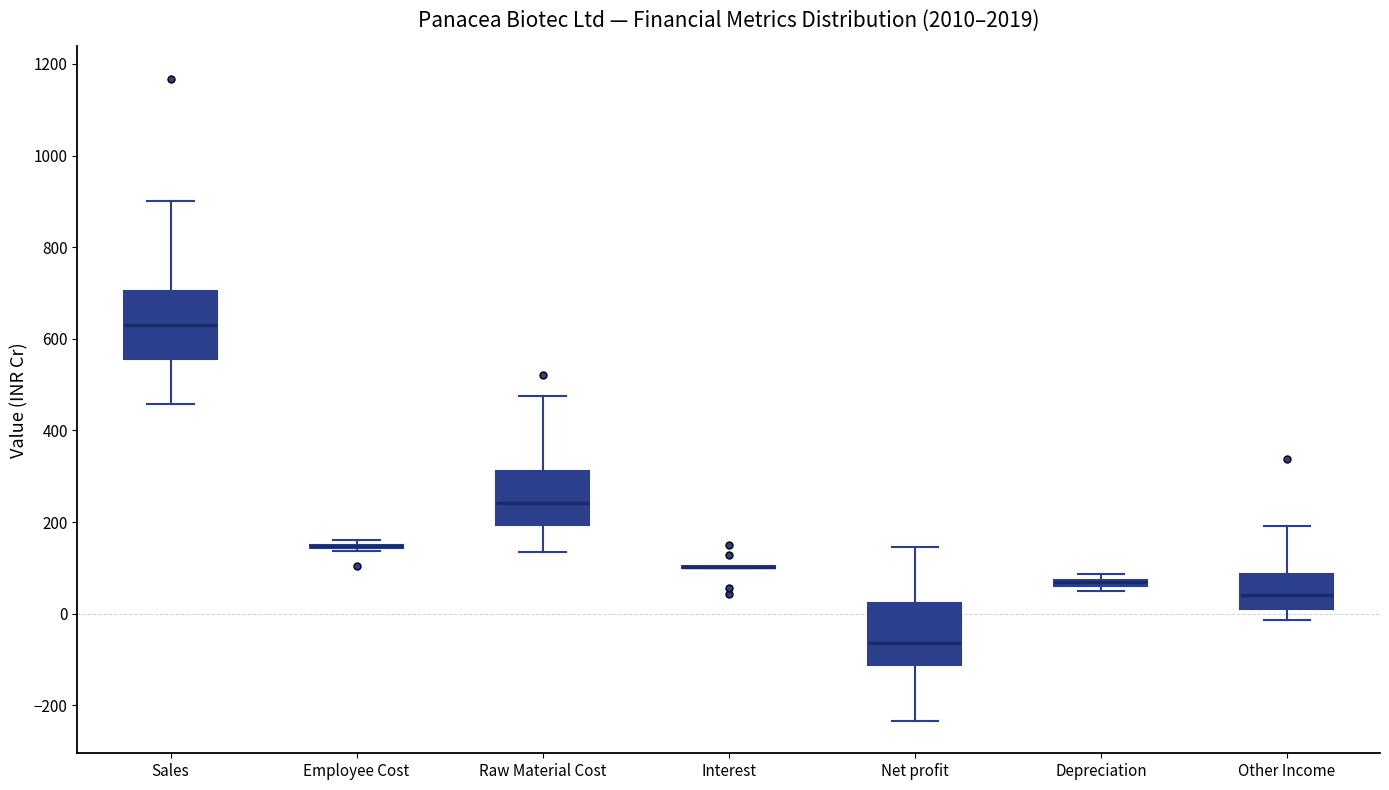

Where does the lower whisker of the box for Net profit end on the y-axis? The values are not printed on the chart, so give them approximately, as read against the axis.

-240